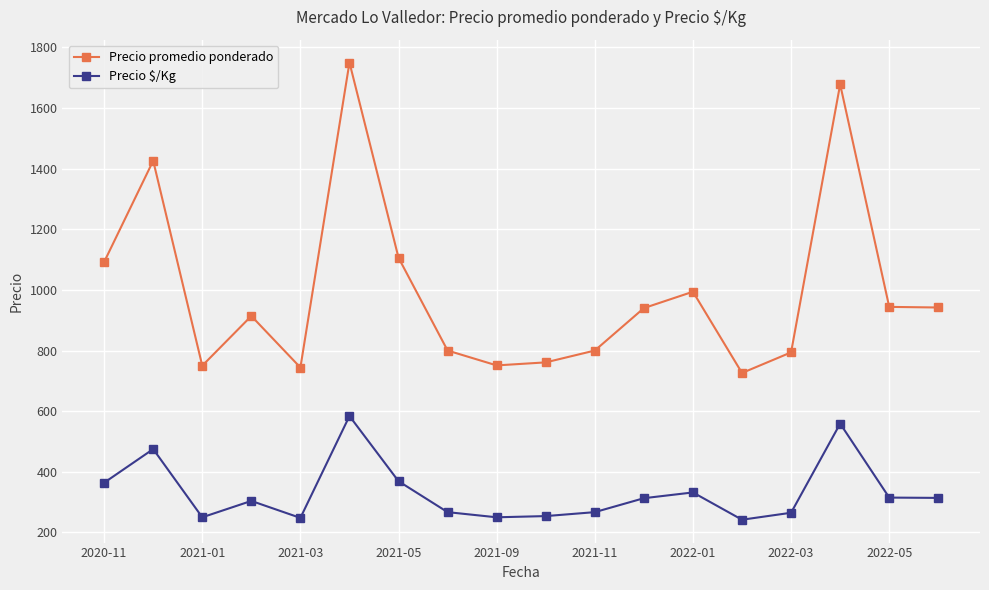

True or false: Precio promedio ponderado and Precio $/Kg cross at least once.

False